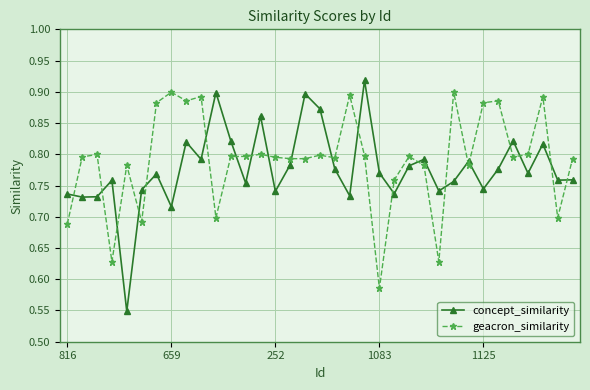

Which series has the largest total across all categories?

geacron_similarity